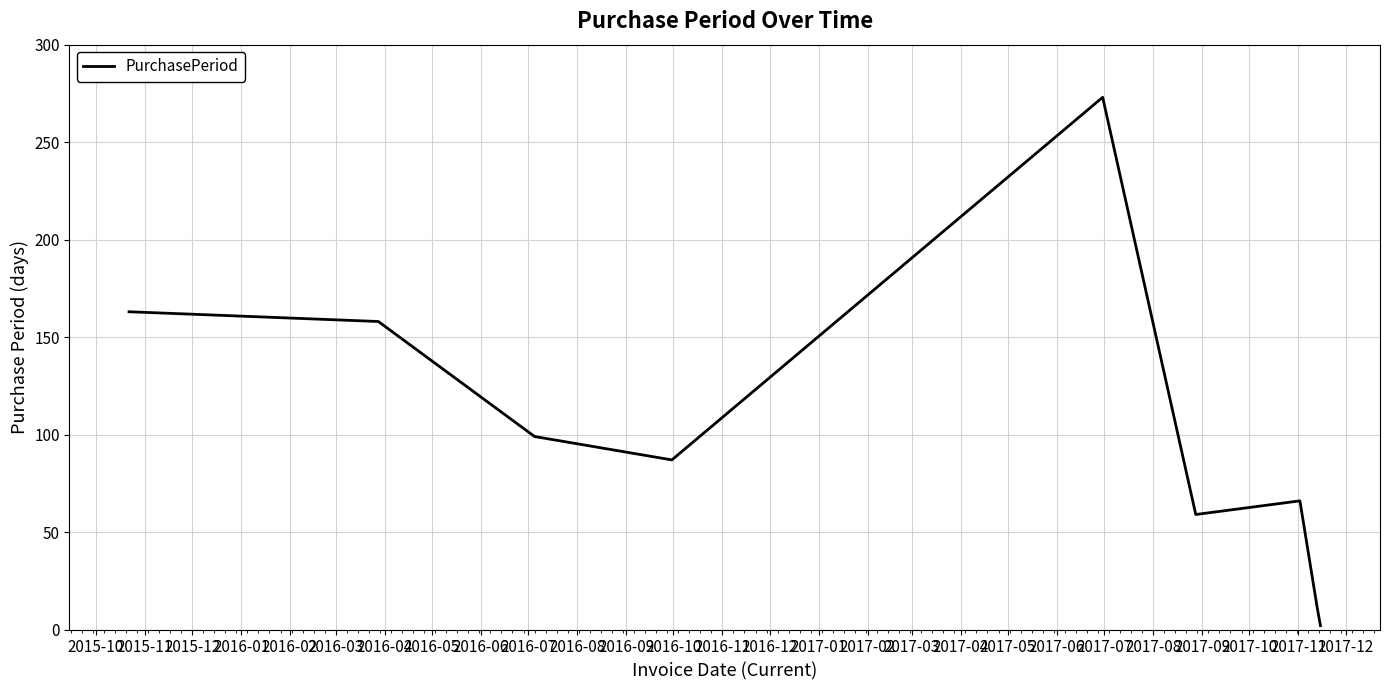

What is the maximum value shown in the chart?

273